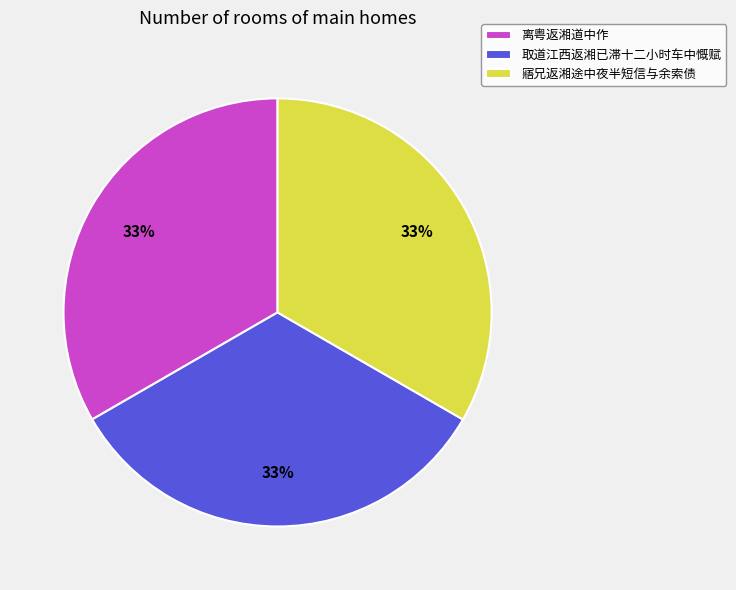

To the nearest percent, what portion does 离粤返湘道中作 represent?

33%